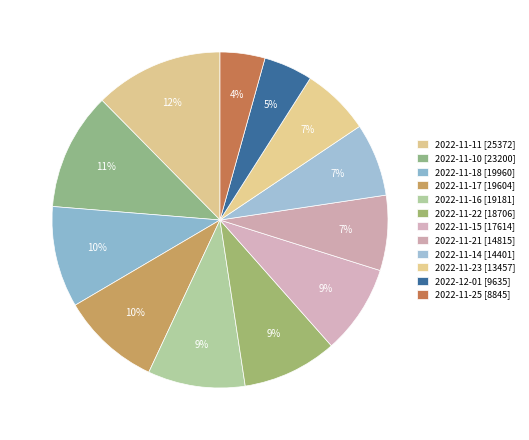

Which category has the biggest portion of the pie?

2022-11-11